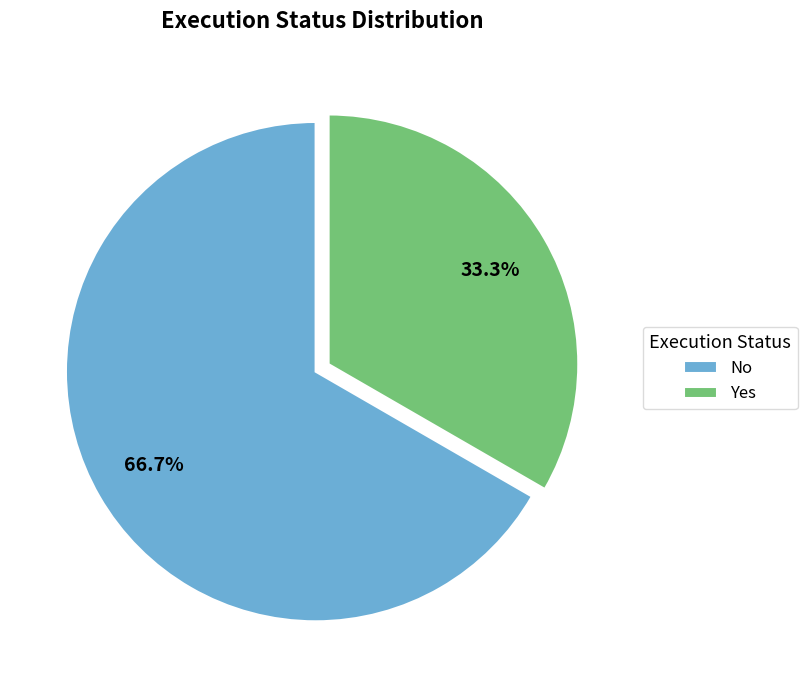

Does No represent more than half of the total?

Yes